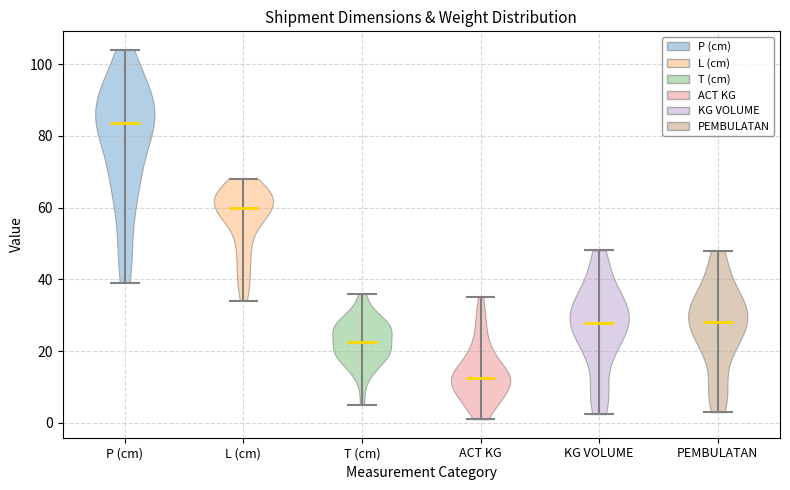

Which violin has the highest median line?

P (cm)